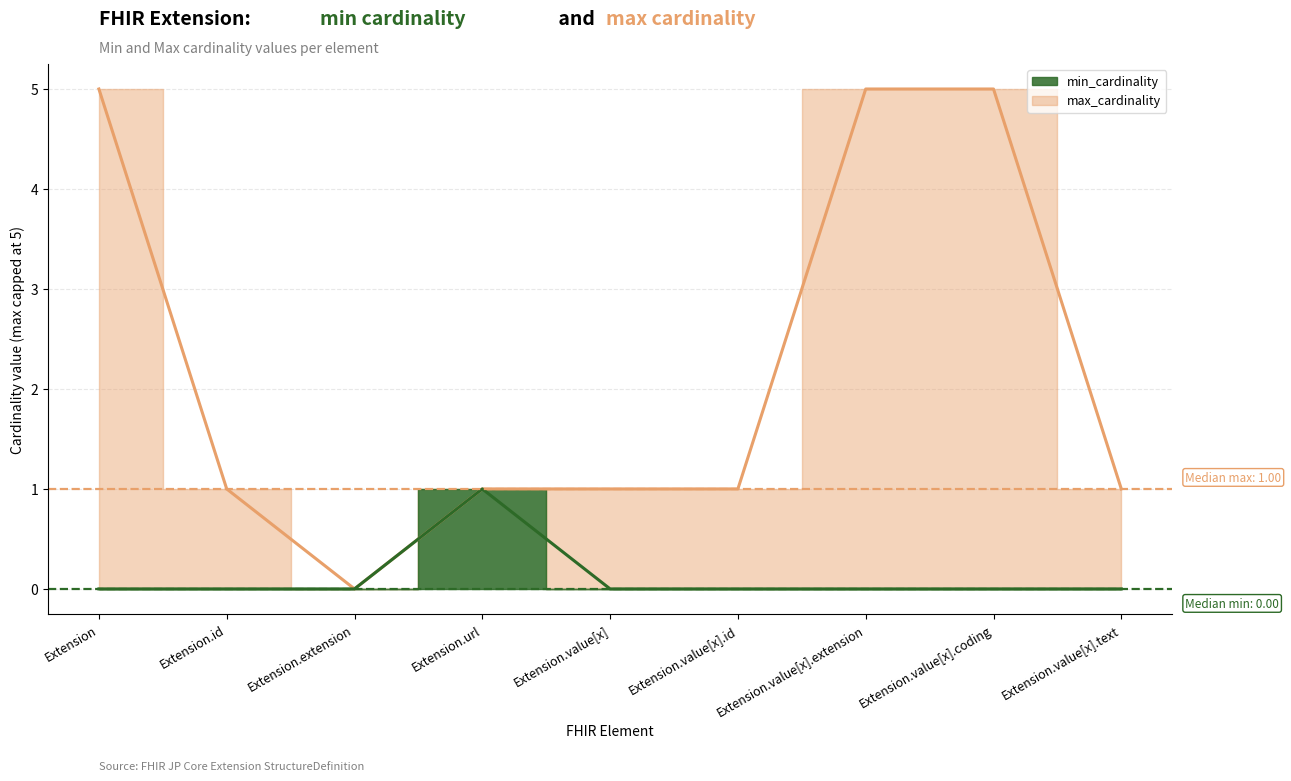

What is the spread (max minus min) of values at Extension.value[x].extension?

5